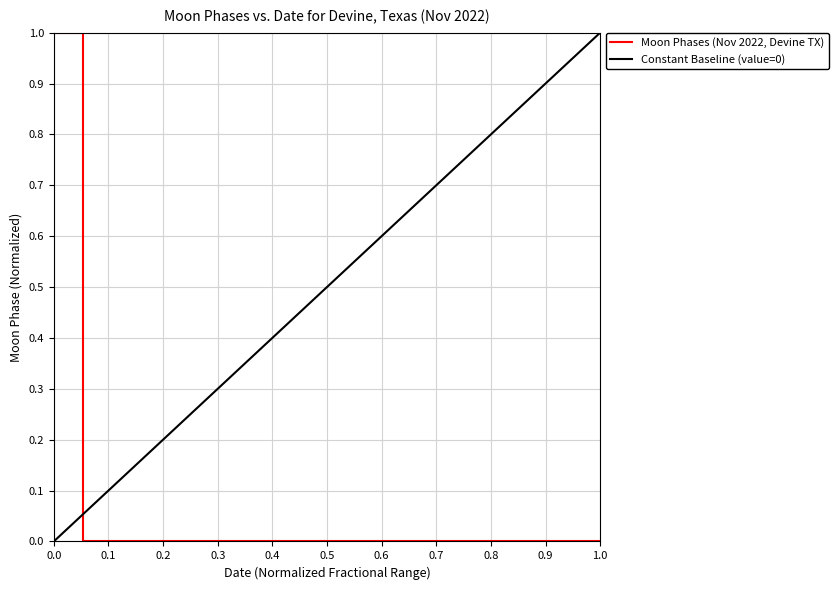

What is the change in value from 2022-11-01 to 2022-11-14?

-1